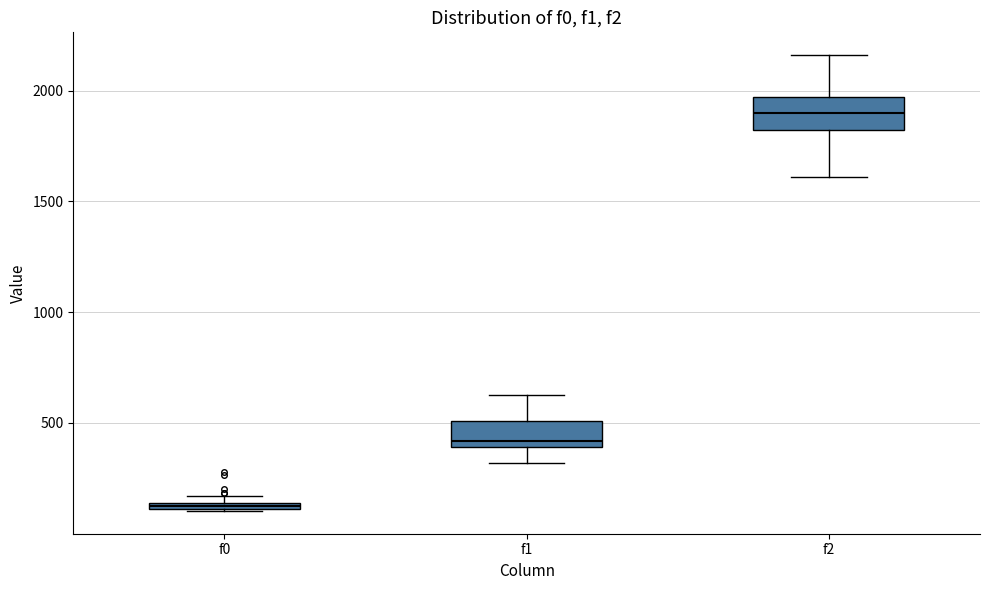

Where is the upper edge of the box for f1 on the y-axis? The values are not printed on the chart, so give them approximately, as read against the axis.

500